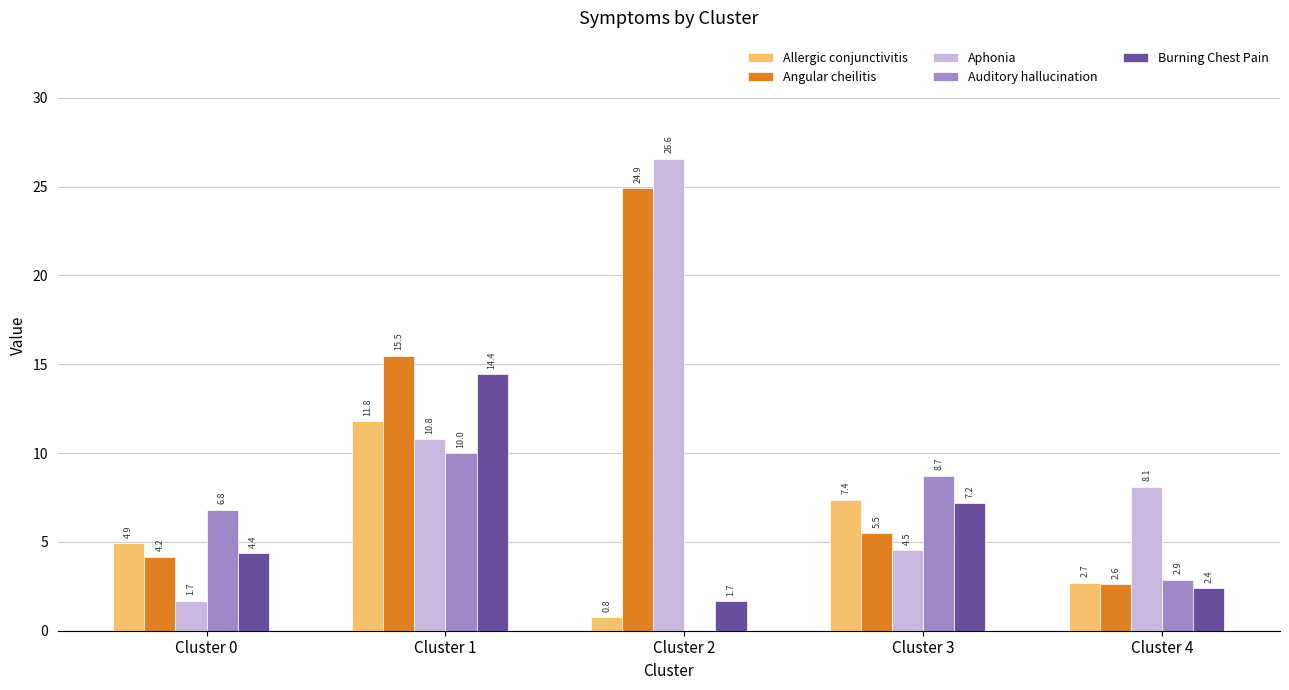

How many series are shown in this chart?

5